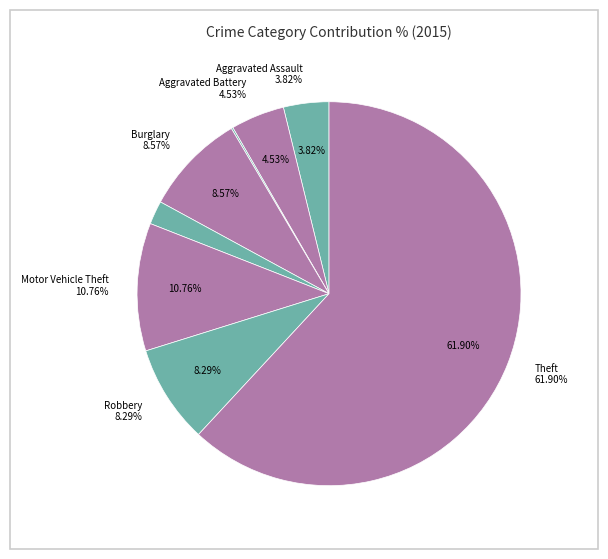

Which category accounts for the majority?

Theft